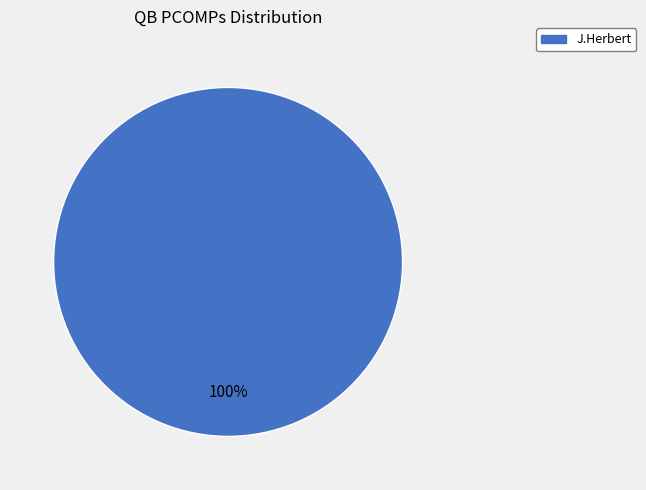

Is there any slice that represents more than half of the pie?

Yes